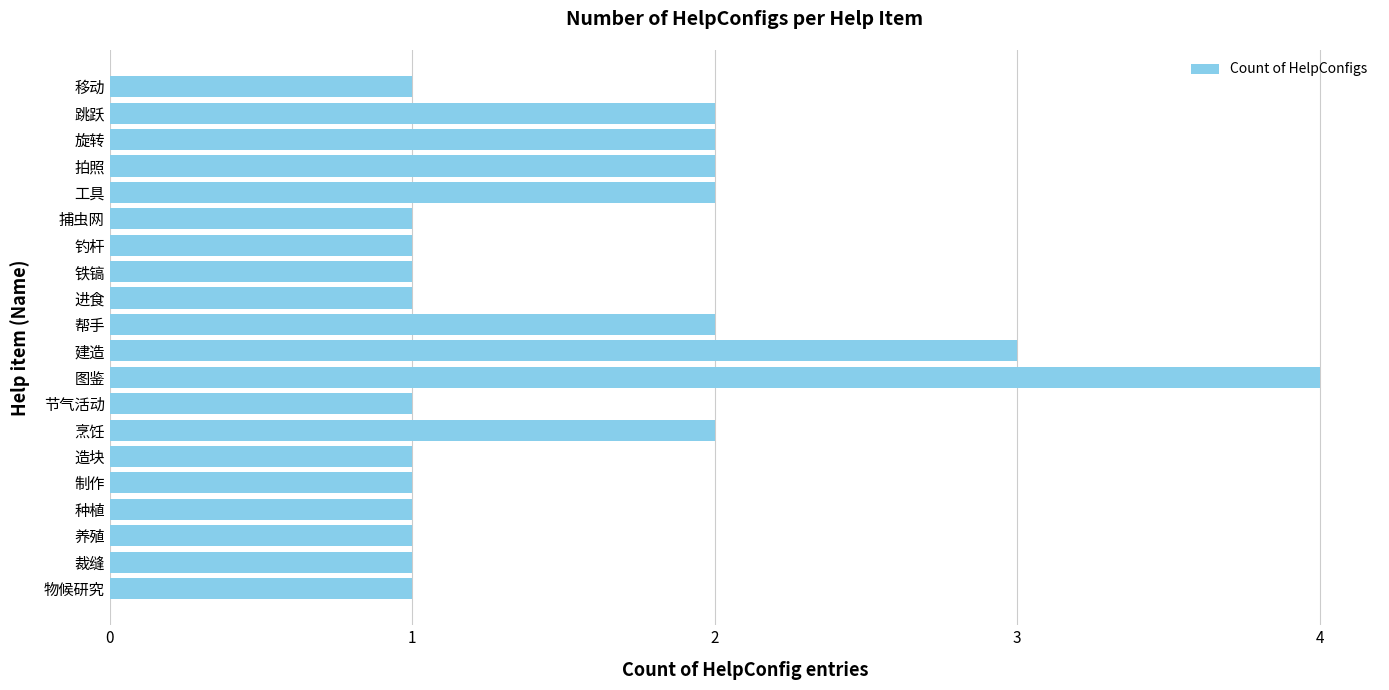

Count the number of data series in this chart.

1